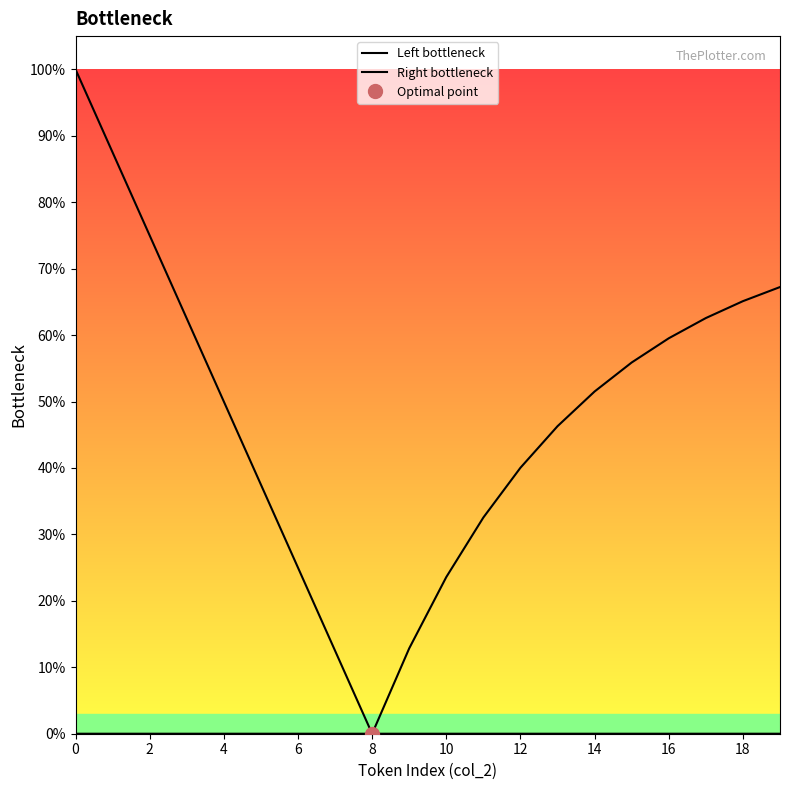

Which series has the widest spread of values?

Left bottleneck